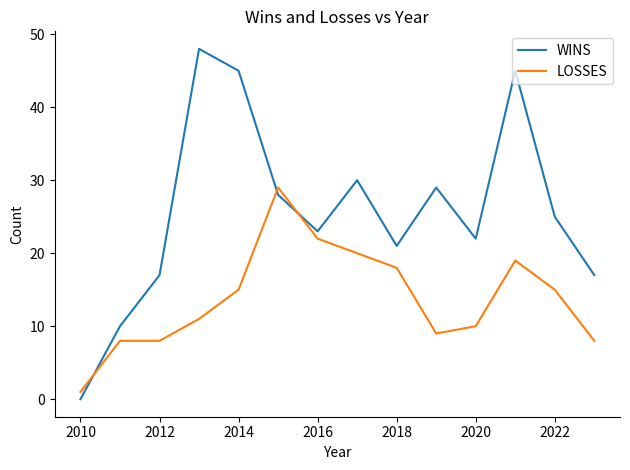

What is the difference between the maximum and second lowest values in the WINS series?

38